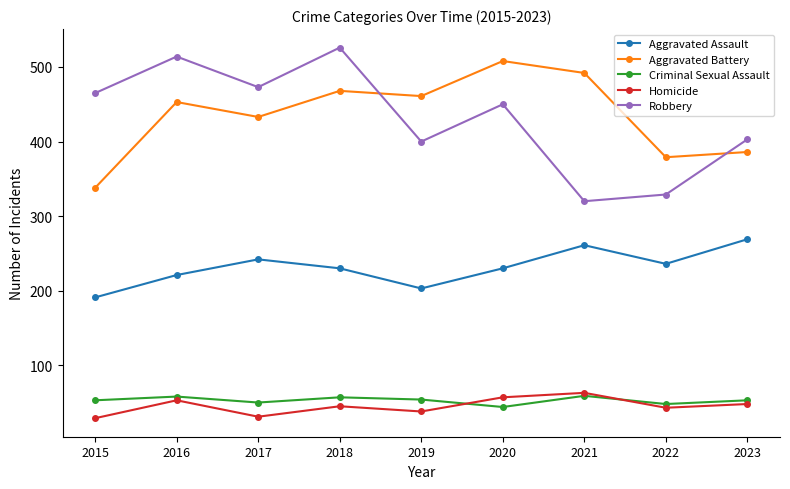

What is the spread (max minus min) of values at 2018?

481